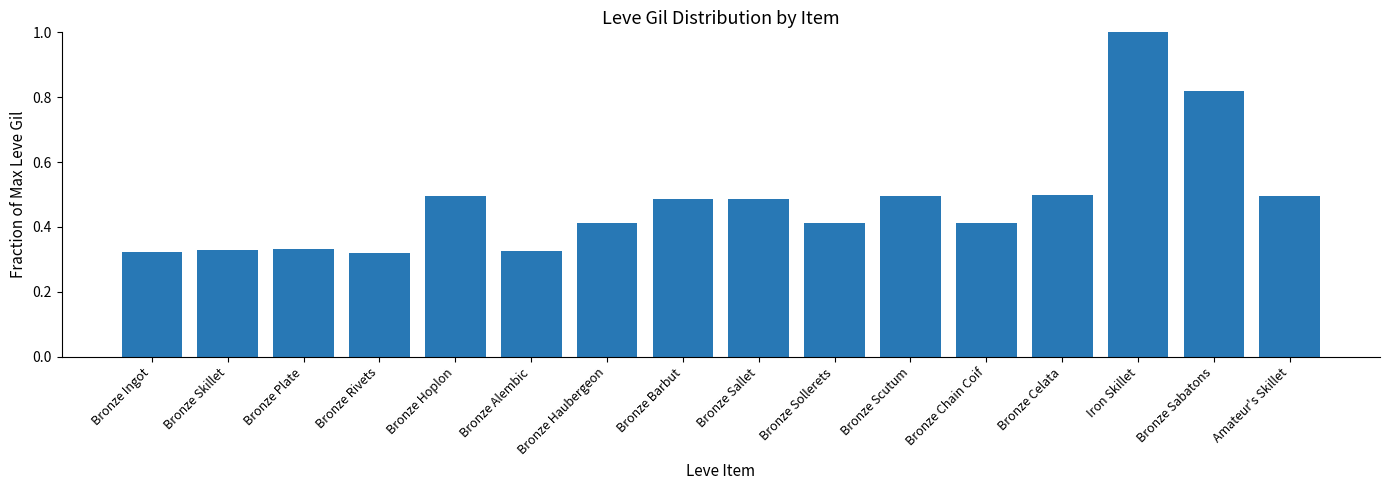

True or false: the data shows 0.2 at Bronze Ingot.

False